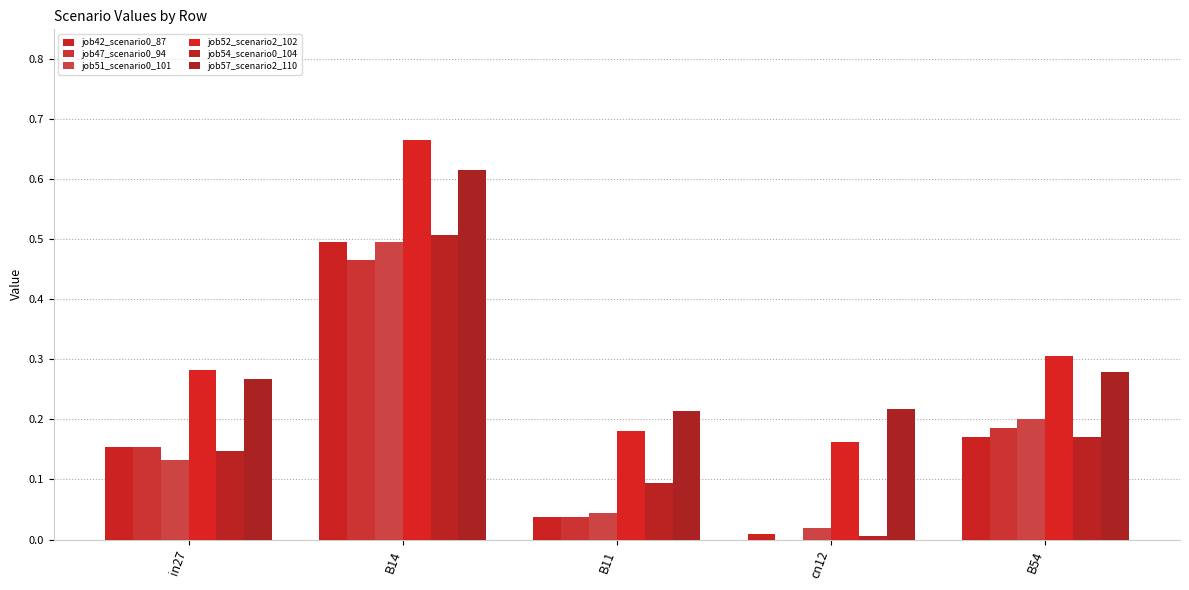

Which series has the largest total across all categories?

job52_scenario2_102